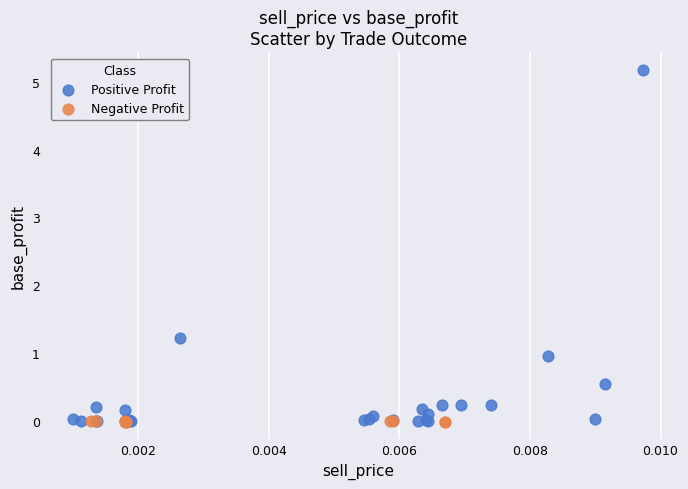

Which series has the widest spread of Y values?

Positive Profit